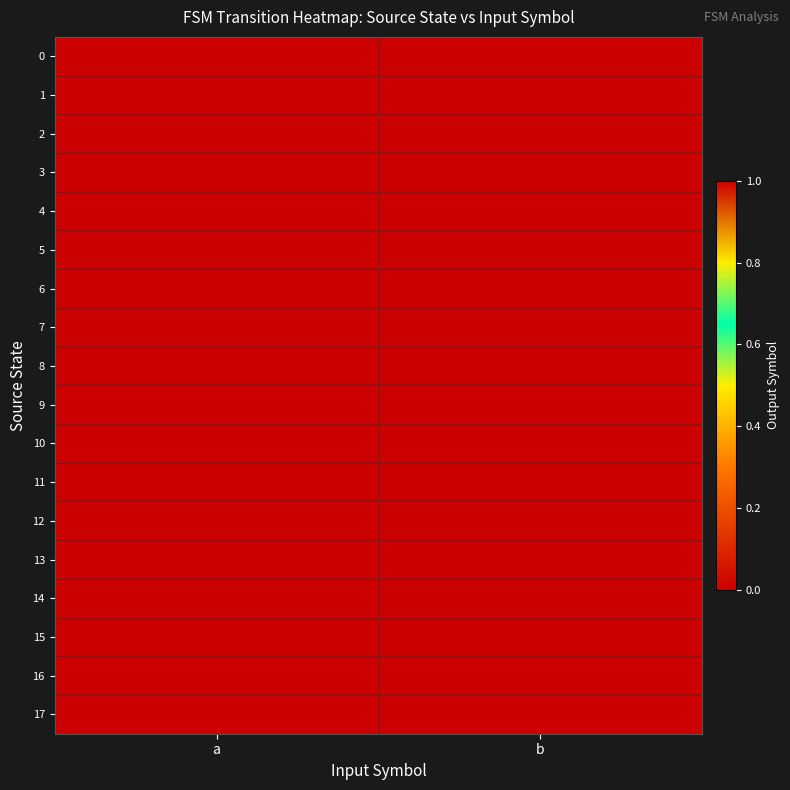

What is the total value across all series at b?

11